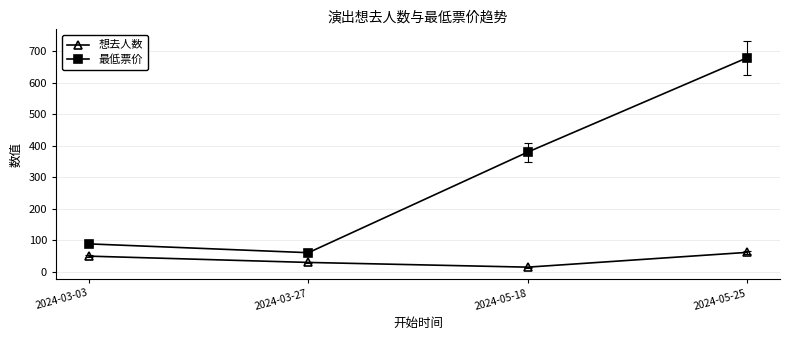

Reading left to right, extract all data points from this chart.

想去人数: 49	29	14	61
最低票价: 88	60	380	680